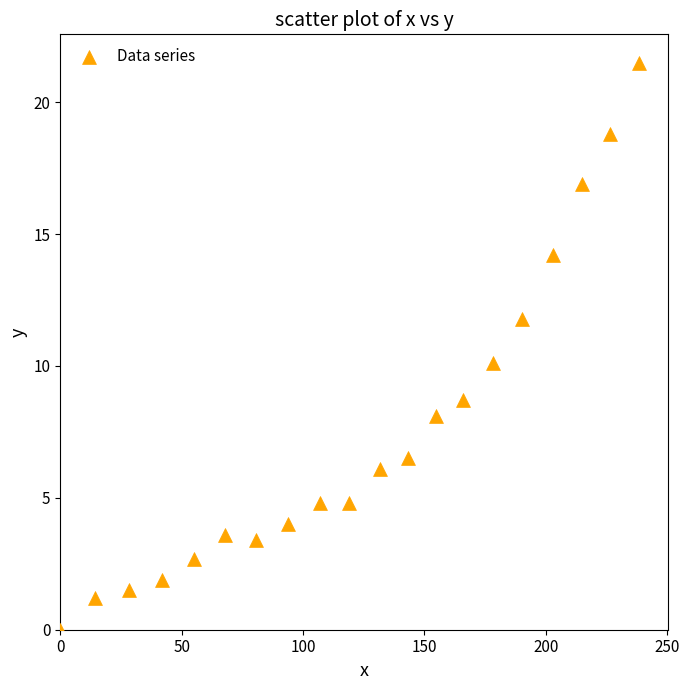

What is the range of Y values (max minus min)?

21.5